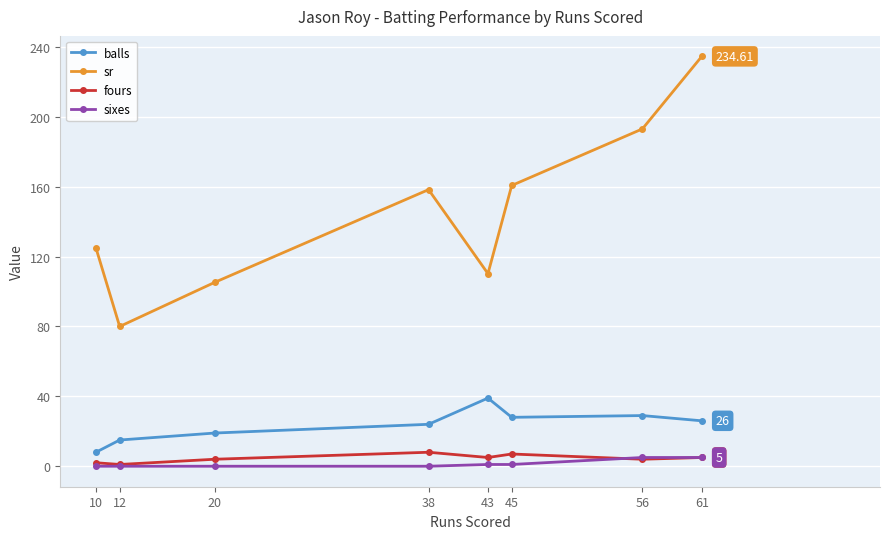

At which category is the sum across all series the highest?

61